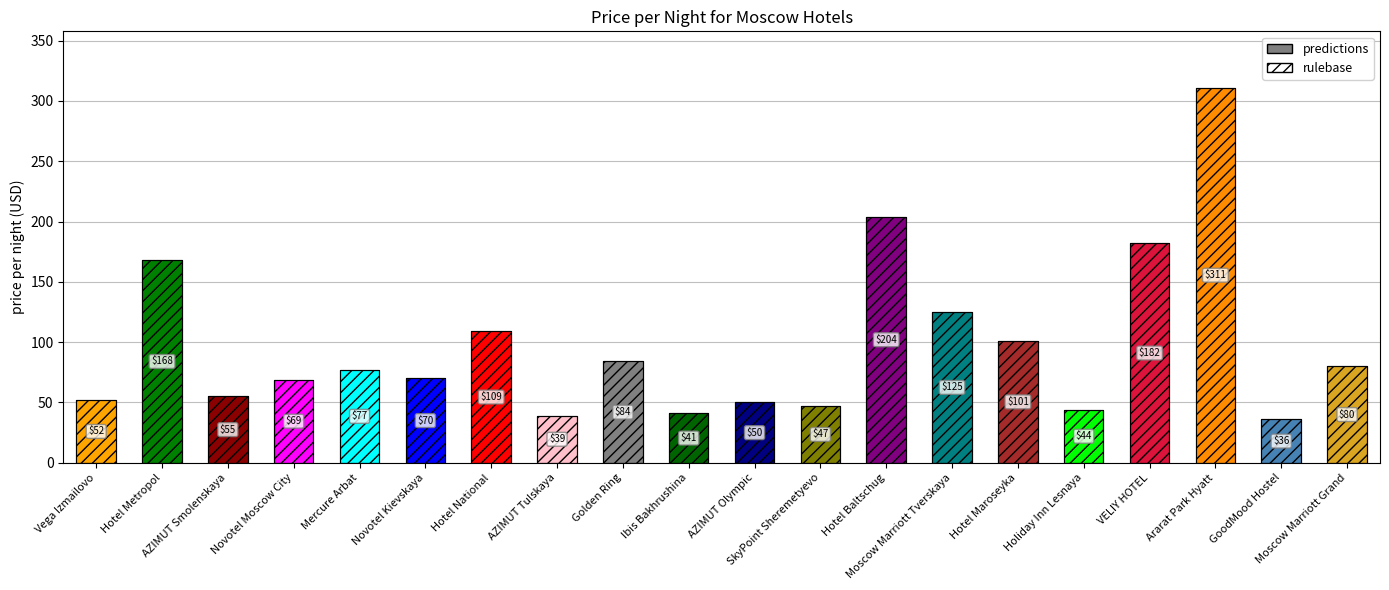

What is the change in value from AZIMUT Olympic to Hotel Maroseyka?

+51